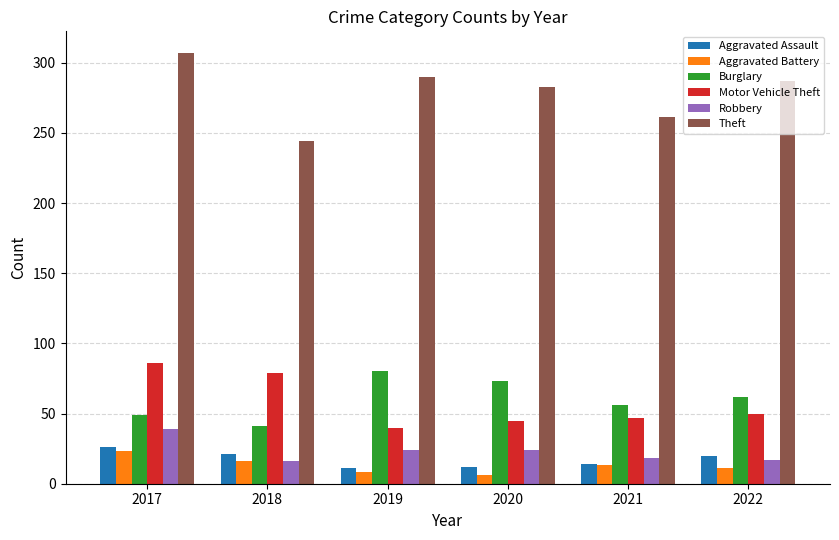

How many groups of bars are there?

6